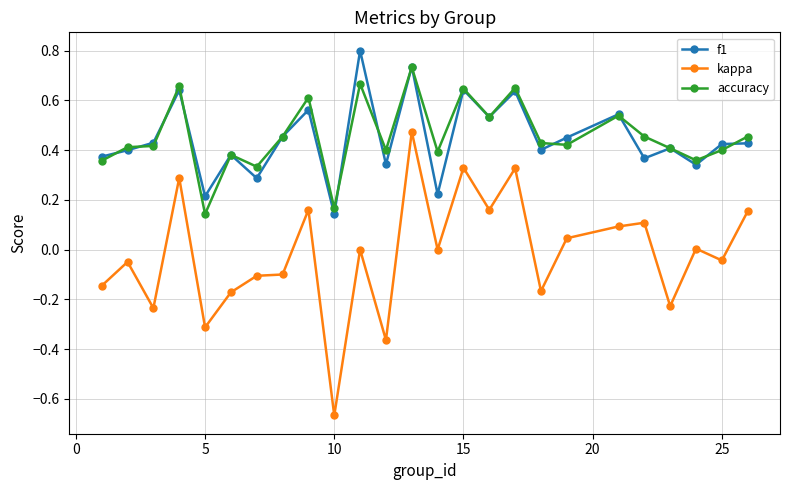

What are all the series names shown in the legend?

f1, kappa, accuracy